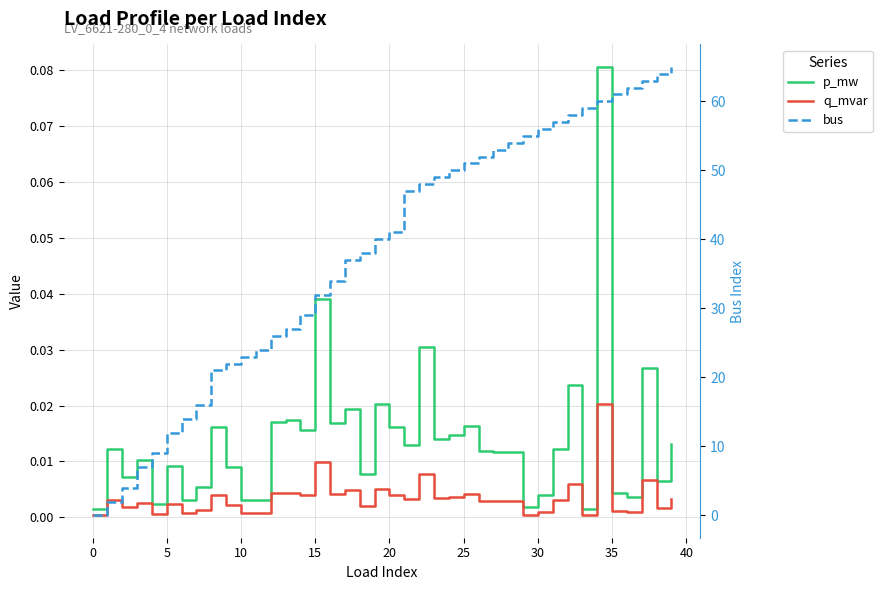

Between 11 and 13, which series saw the biggest shift?

bus